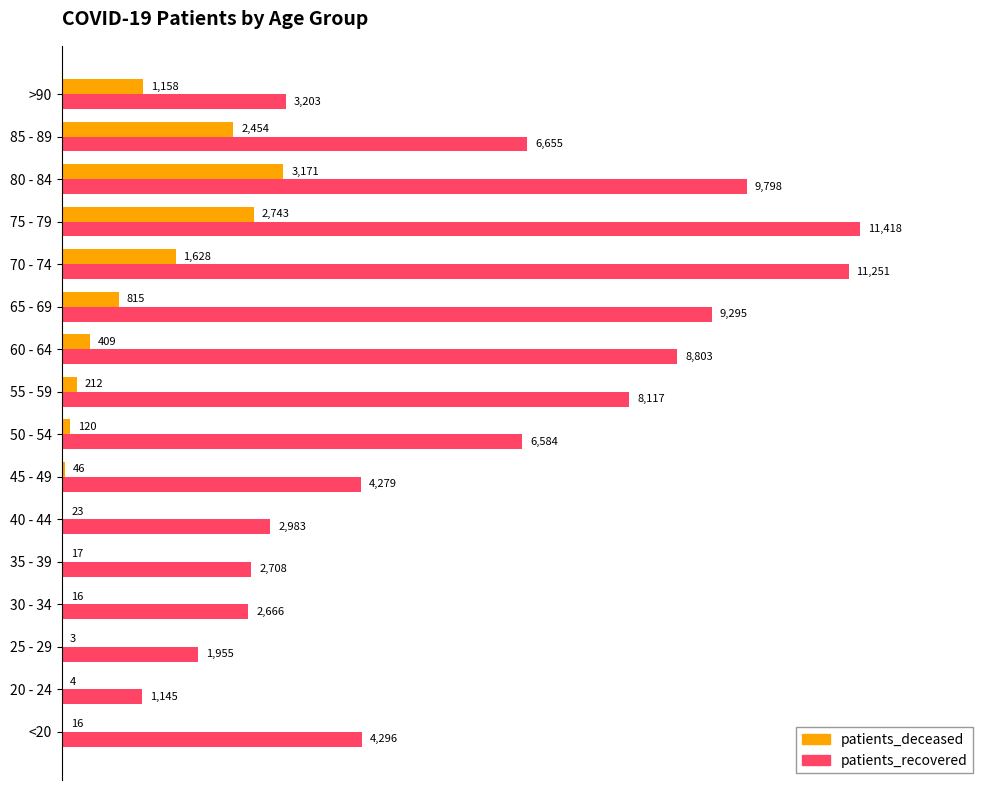

What are all the series names shown in the legend?

patients_deceased, patients_recovered